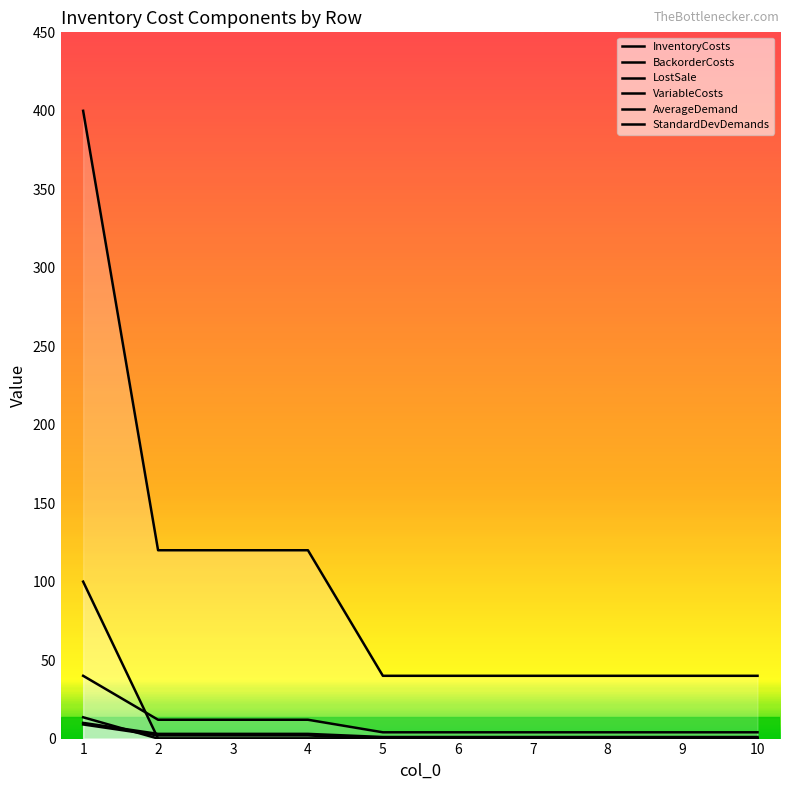

How many values in VariableCosts are above zero?

4